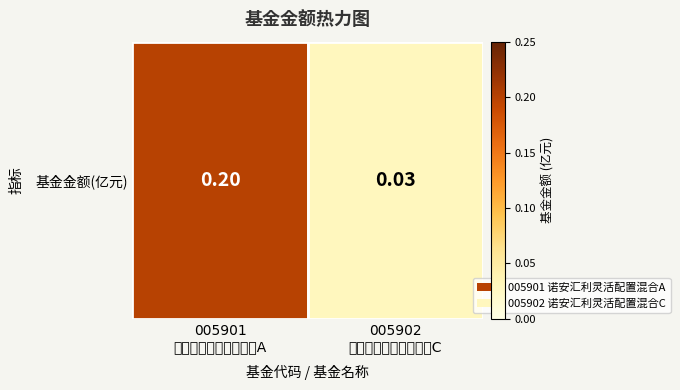

Between 005902
诺安汇利灵活配置混合C and 005901
诺安汇利灵活配置混合A, which is larger?

005901
诺安汇利灵活配置混合A